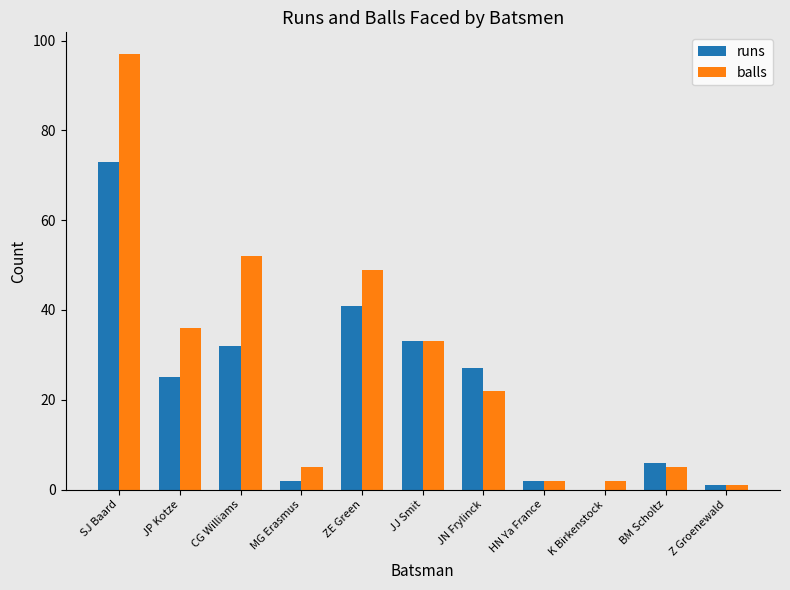

Reading left to right, list all the values displayed in this chart.

runs: 73	25	32	2	41	33	27	2	0	6	1
balls: 97	36	52	5	49	33	22	2	2	5	1